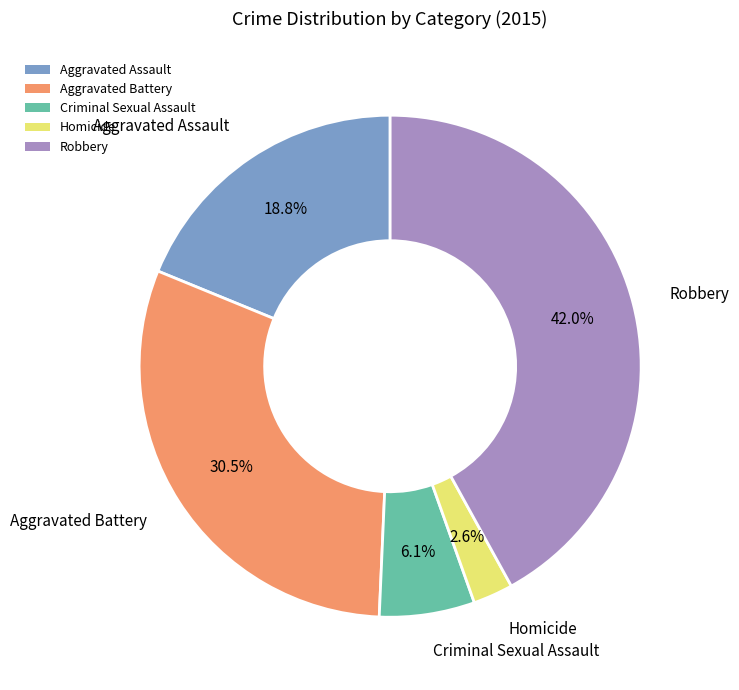

Does any single category account for the majority?

No